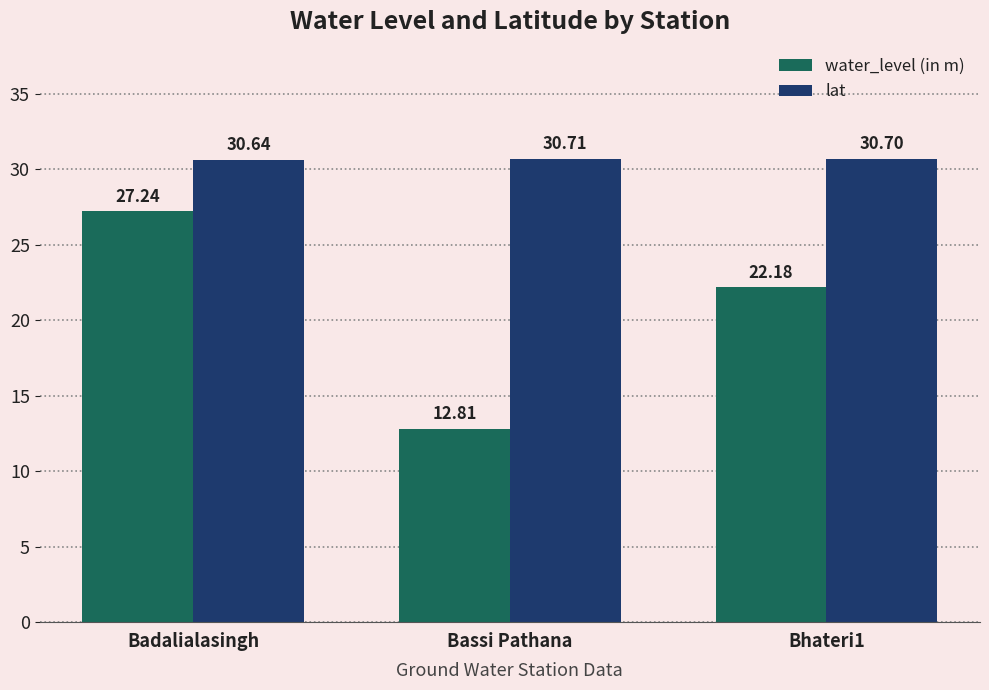

What is the label of the 1st bar from the right?

Bhateri1